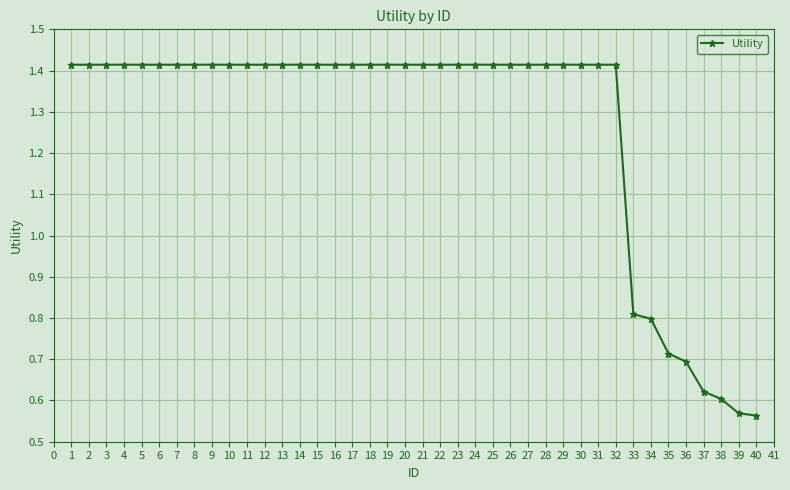

The value at 26 is 2.3. True or false?

False